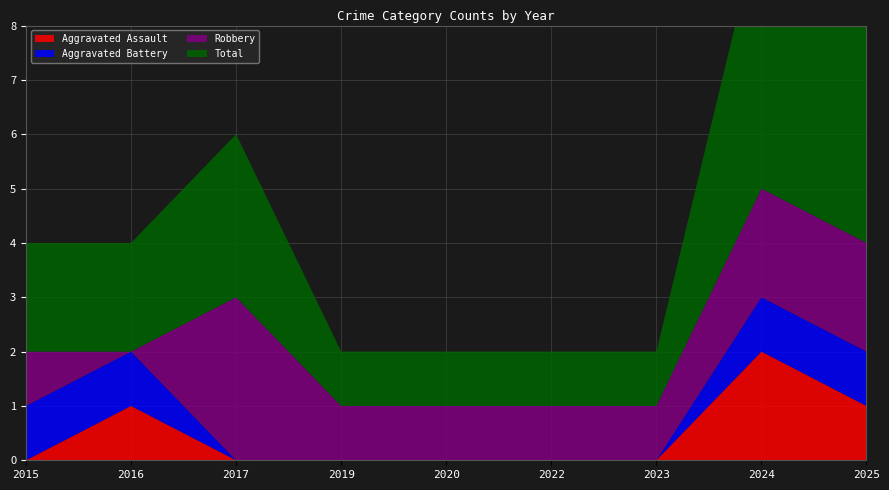

Reading right to left, transcribe all the data shown in this chart.

Aggravated Assault: 1	2	0	0	0	0	0	1	0
Aggravated Battery: 1	1	0	0	0	0	0	1	1
Robbery: 2	2	1	1	1	1	3	0	1
Total: 4	5	1	1	1	1	3	2	2